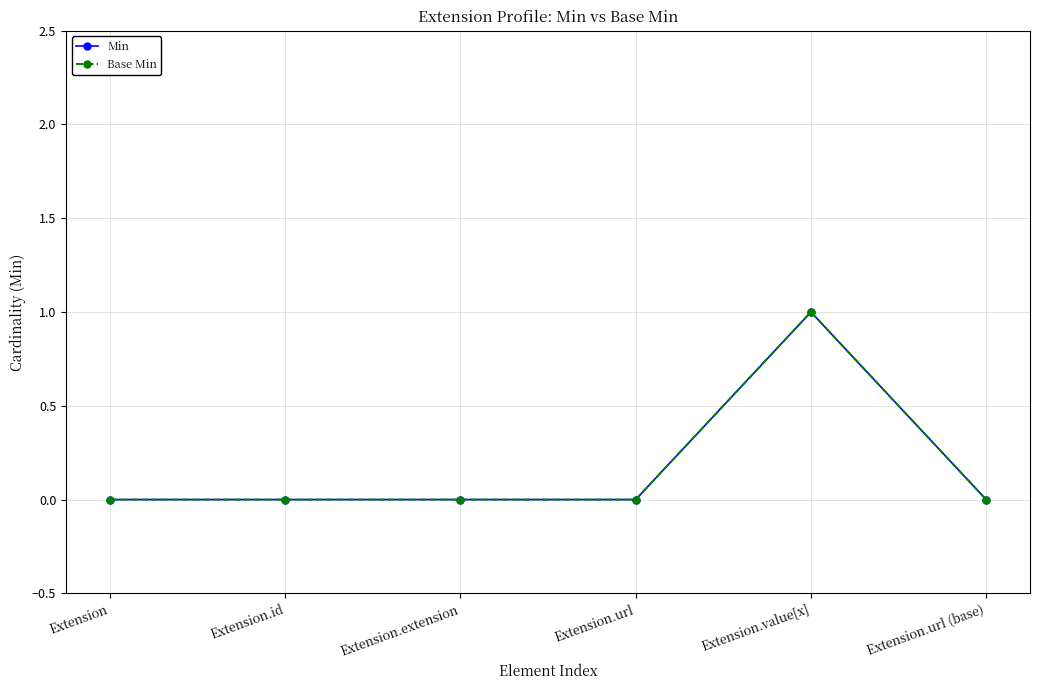

Is this an area chart (filled region under the line)?

No